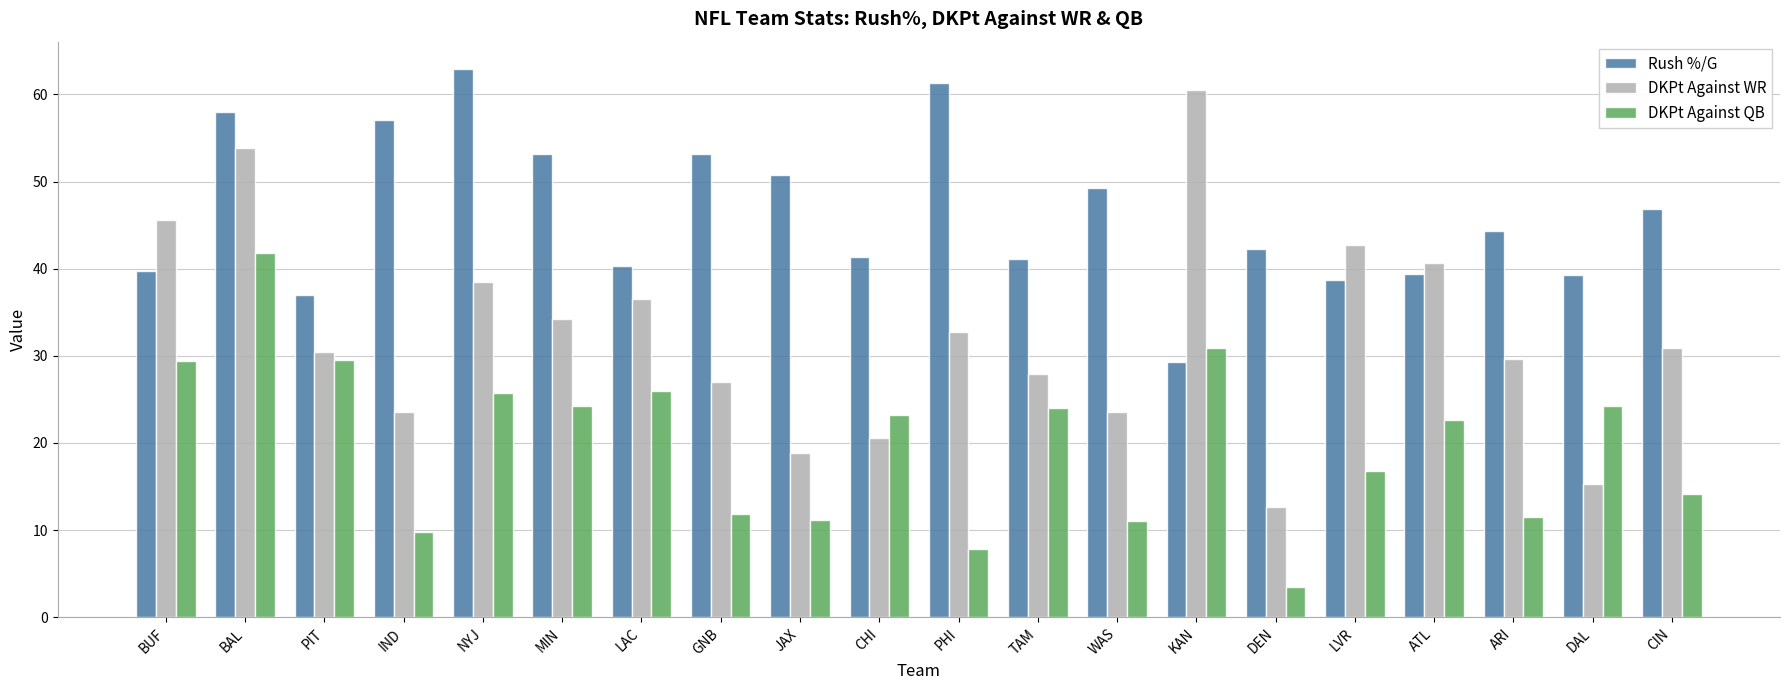

What is the approximate value of DKPt Against WR at PIT?

30.4